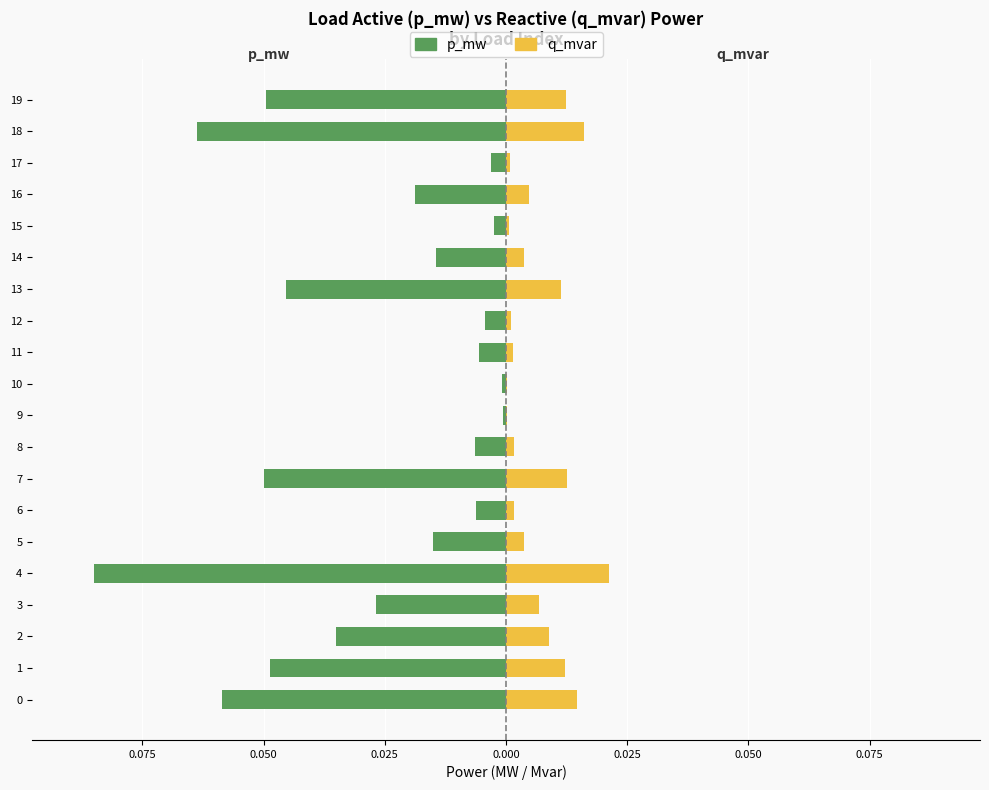

Is the value of p_mw at 9 greater than the value of q_mvar at 1?

No